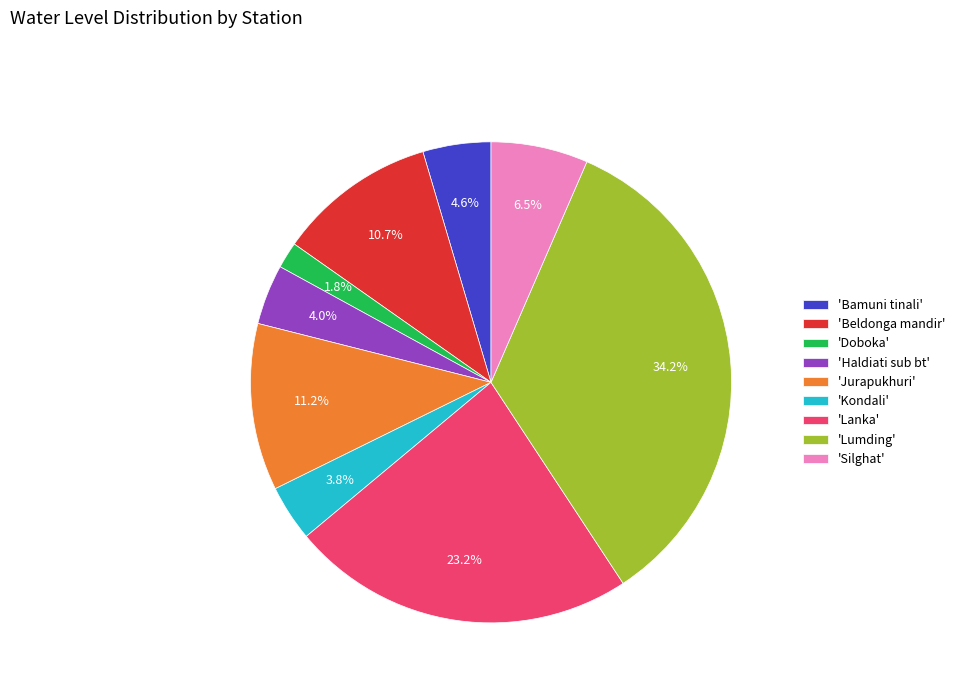

Which slice is the smallest?

'Doboka'